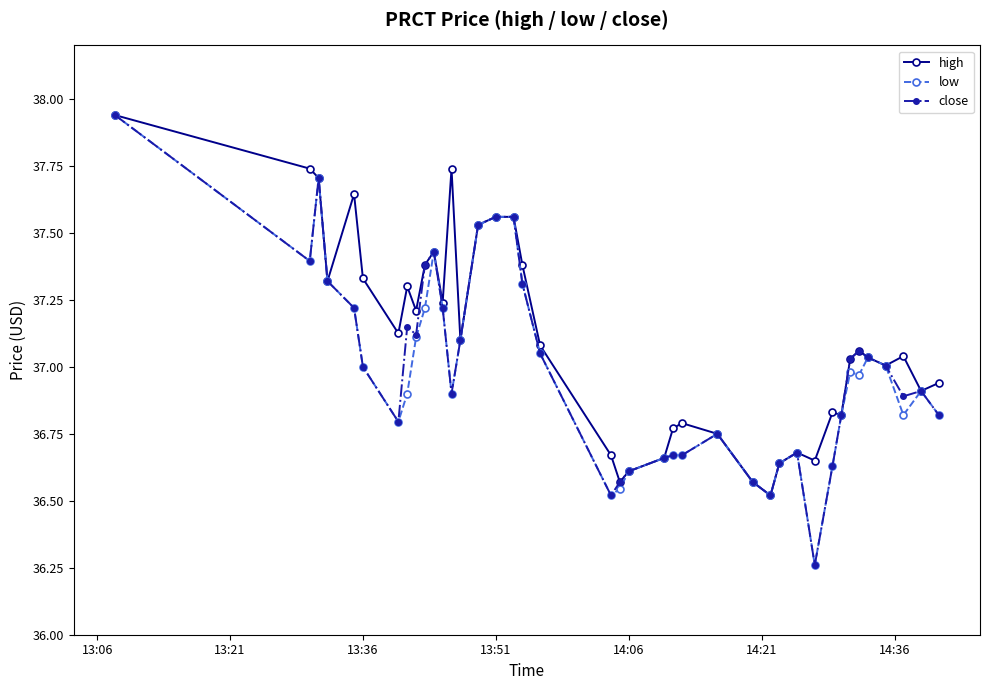

True or false: low has more than 0 interior local peaks.

True